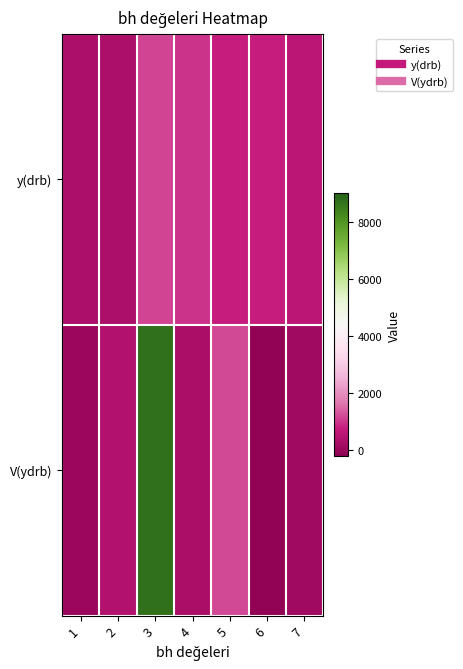

Which series has the largest total across all categories?

V(ydrb)